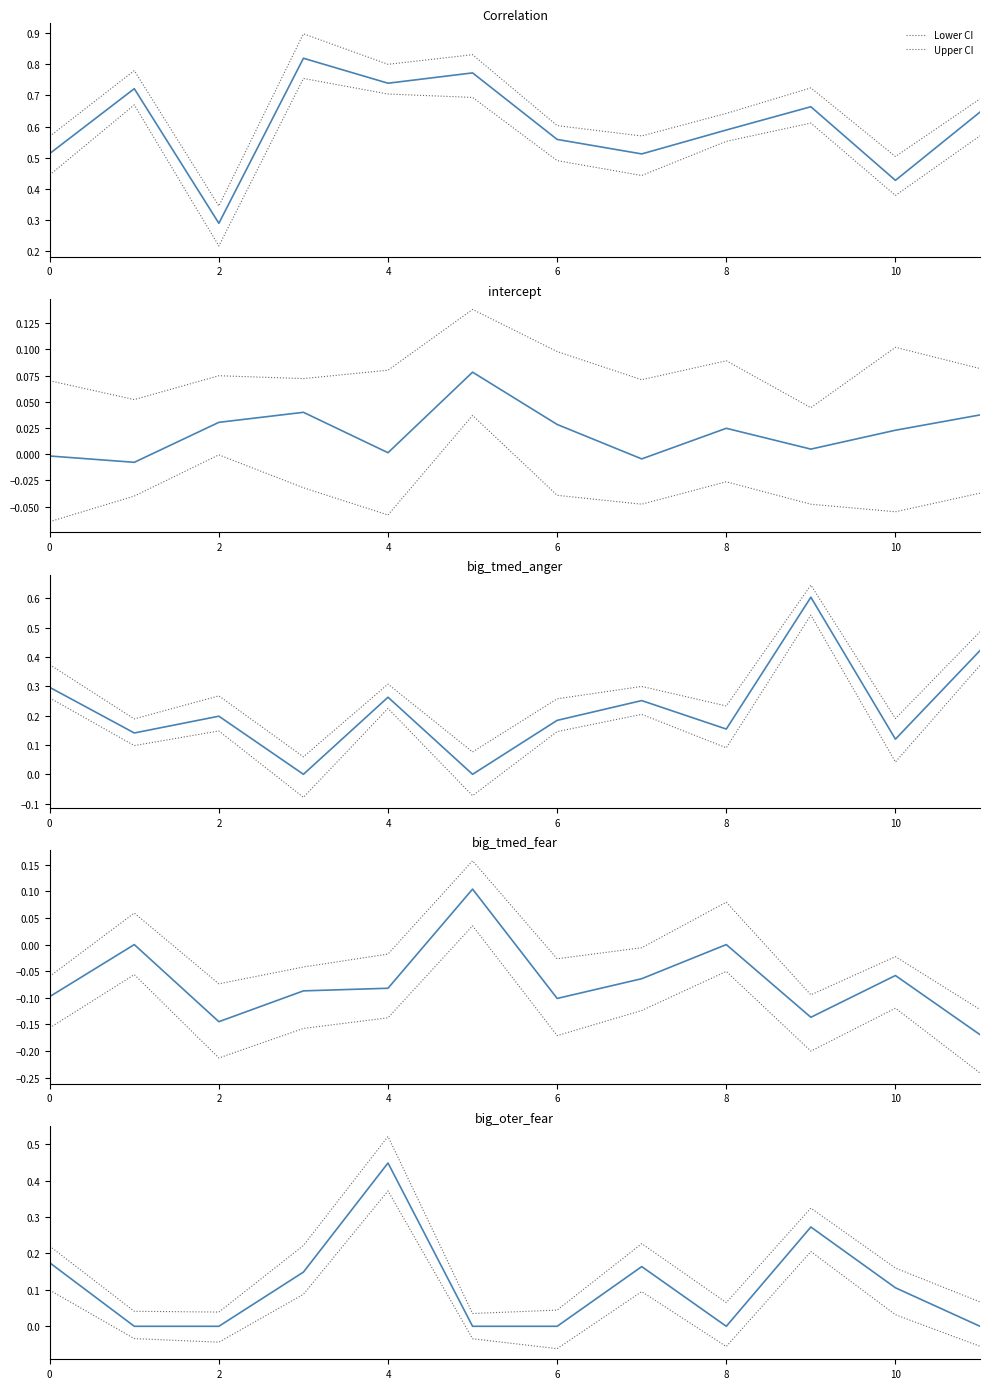

The value of Correlation at 0 is 0.5. True or false?

True